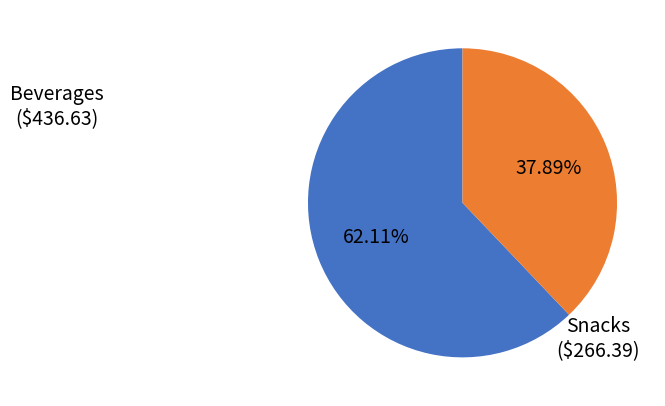

To the nearest percent, what is the difference between the largest and smallest slice percentages?

24%